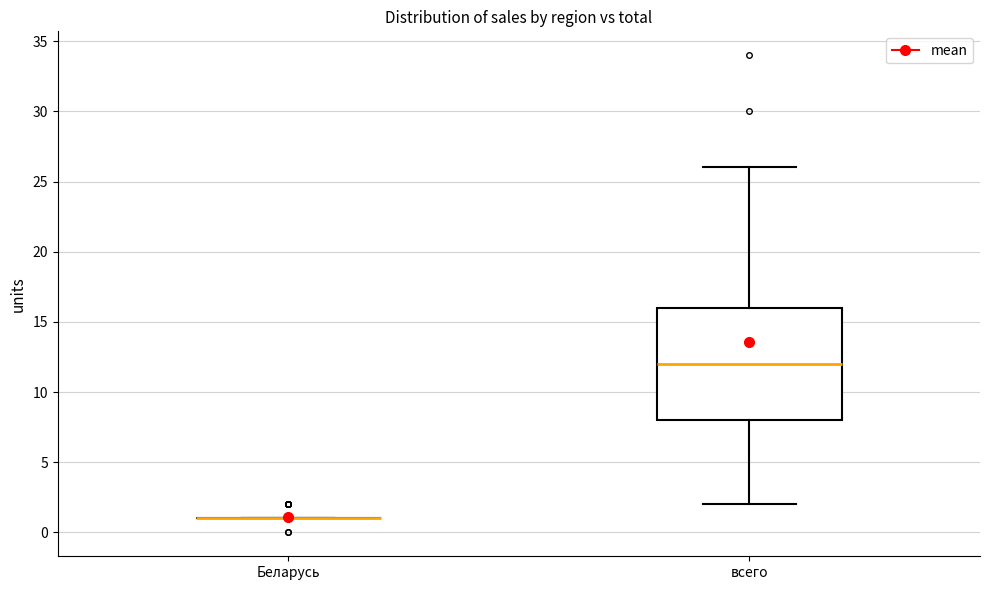

Reading left to right, read every box against the y-axis: the position of its median line, the range the box covers, and the ends of its whiskers. The values are not printed on the chart, so give them approximately, as read against the axis.

Беларусь: box collapsed to a line at 1, whiskers 1 to 1
всего: median 12, box 8 to 16, whiskers 2 to 26